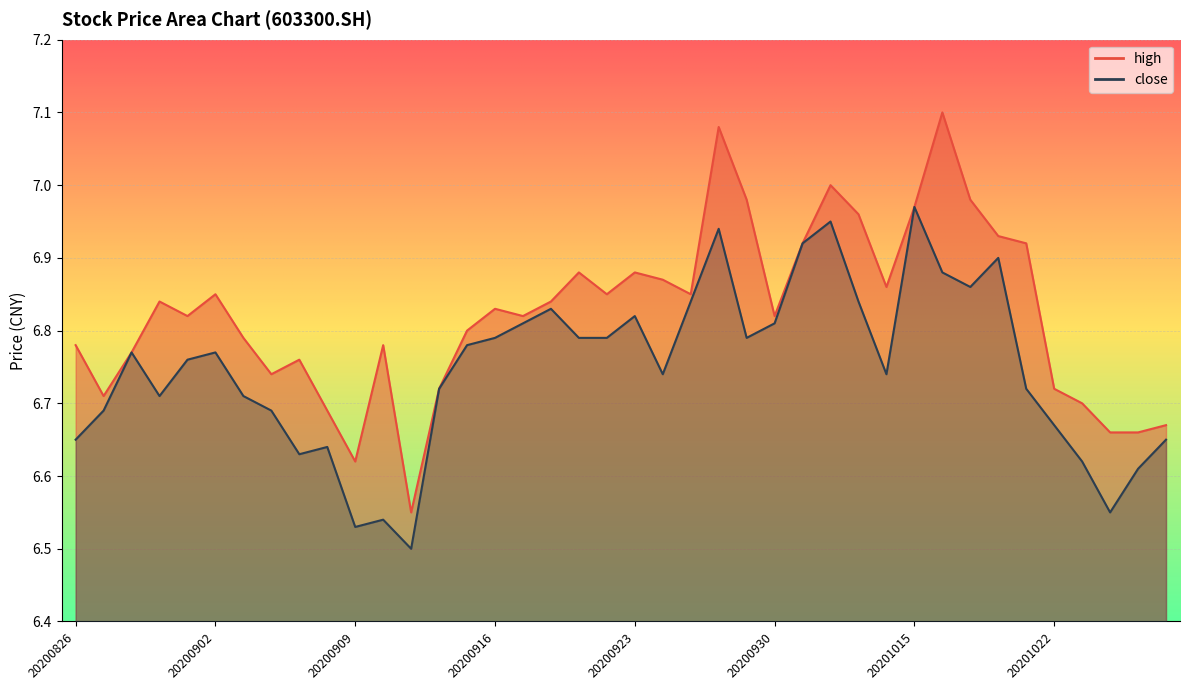

What value does the high series have at 20201021?

6.9